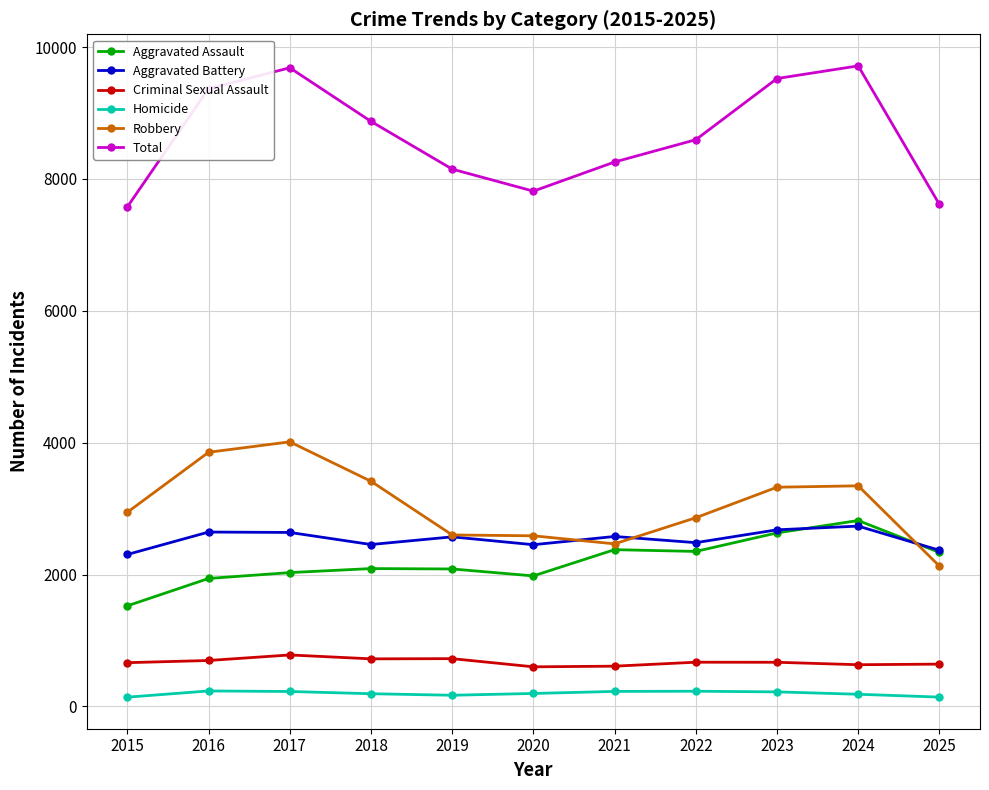

List the series in order of their peak value, lowest first.

Homicide, Criminal Sexual Assault, Aggravated Battery, Aggravated Assault, Robbery, Total